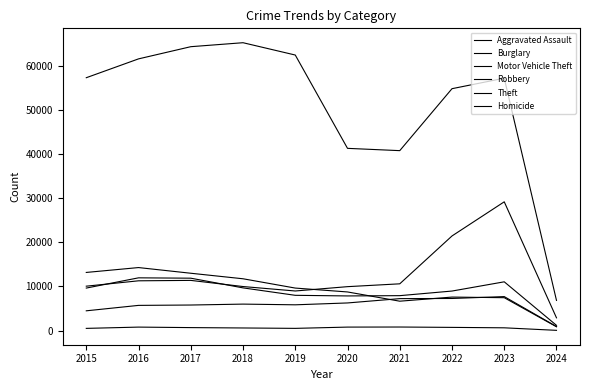

What is the value of the Robbery point at the 2nd from the left?

11960